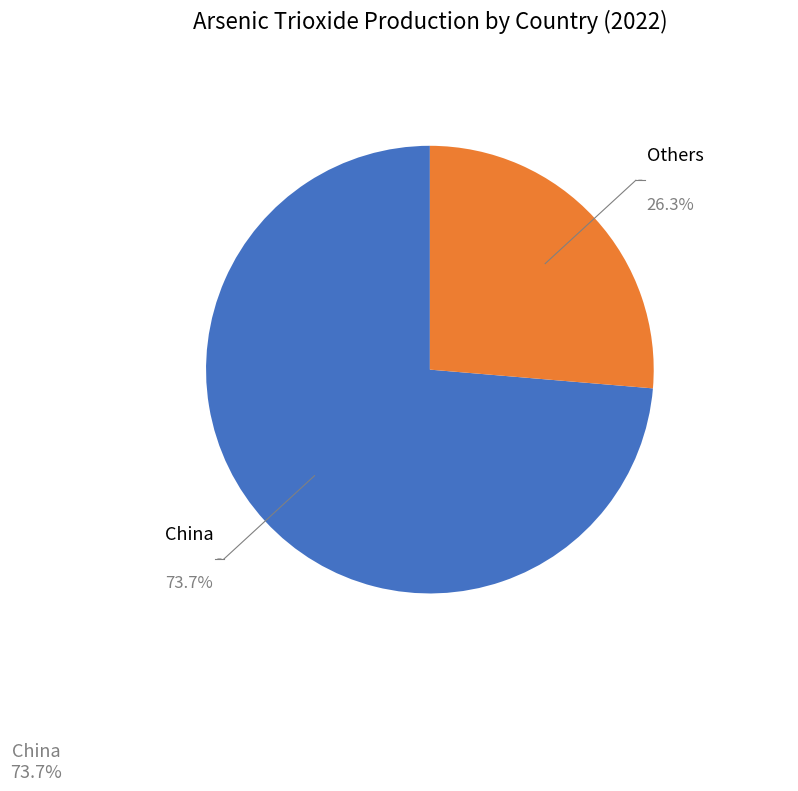

Is there any slice that represents more than half of the pie?

Yes